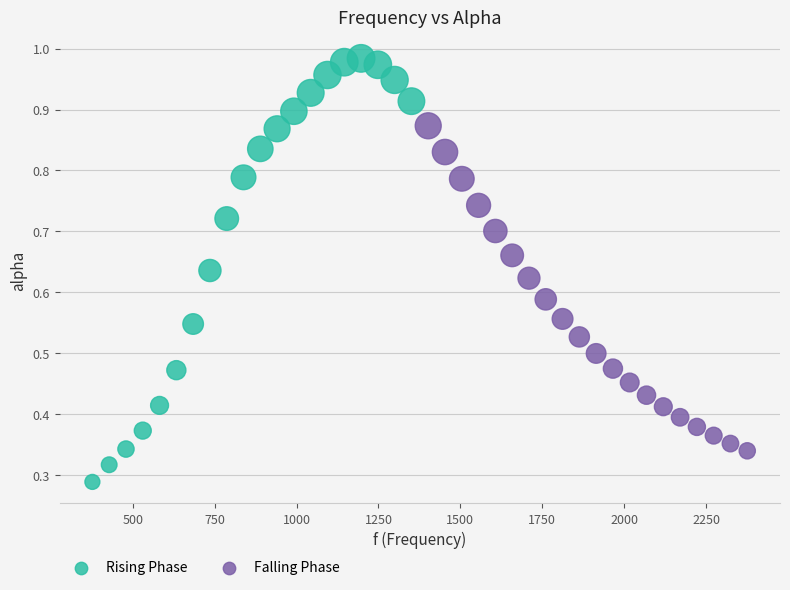

Which series has the widest spread of Y values?

Rising Phase